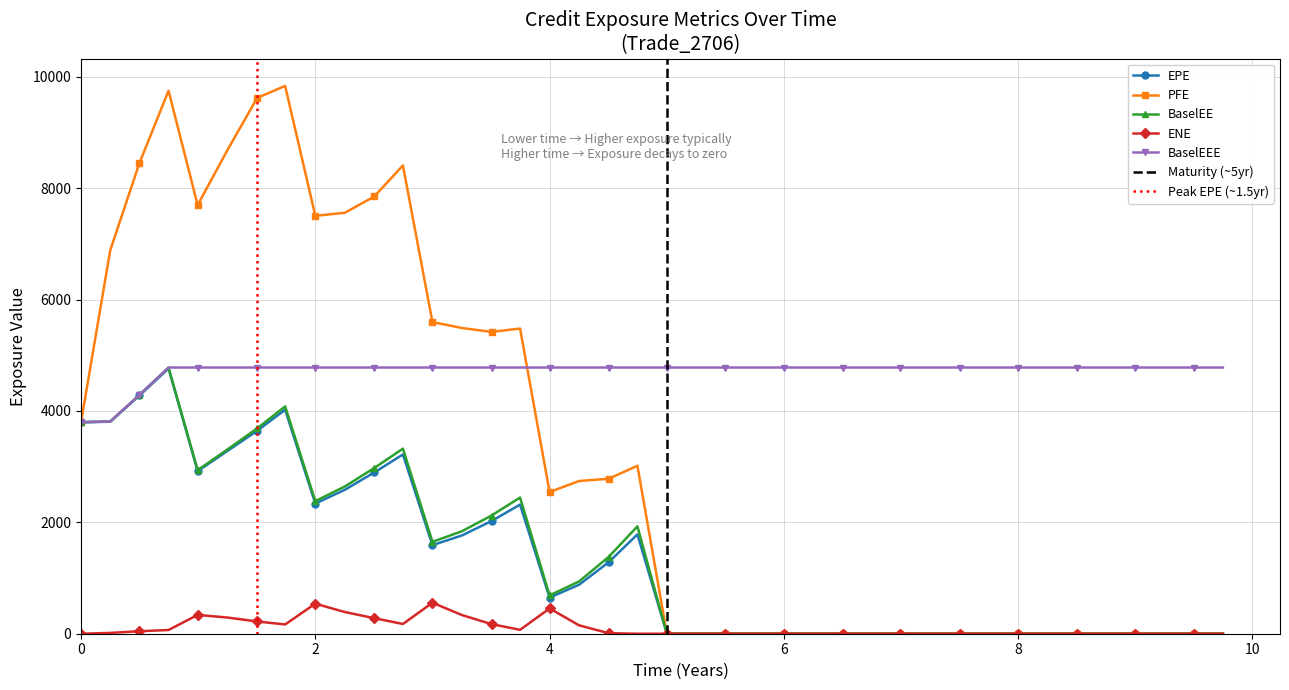

How many values in the BaselEE series are below 688?

20